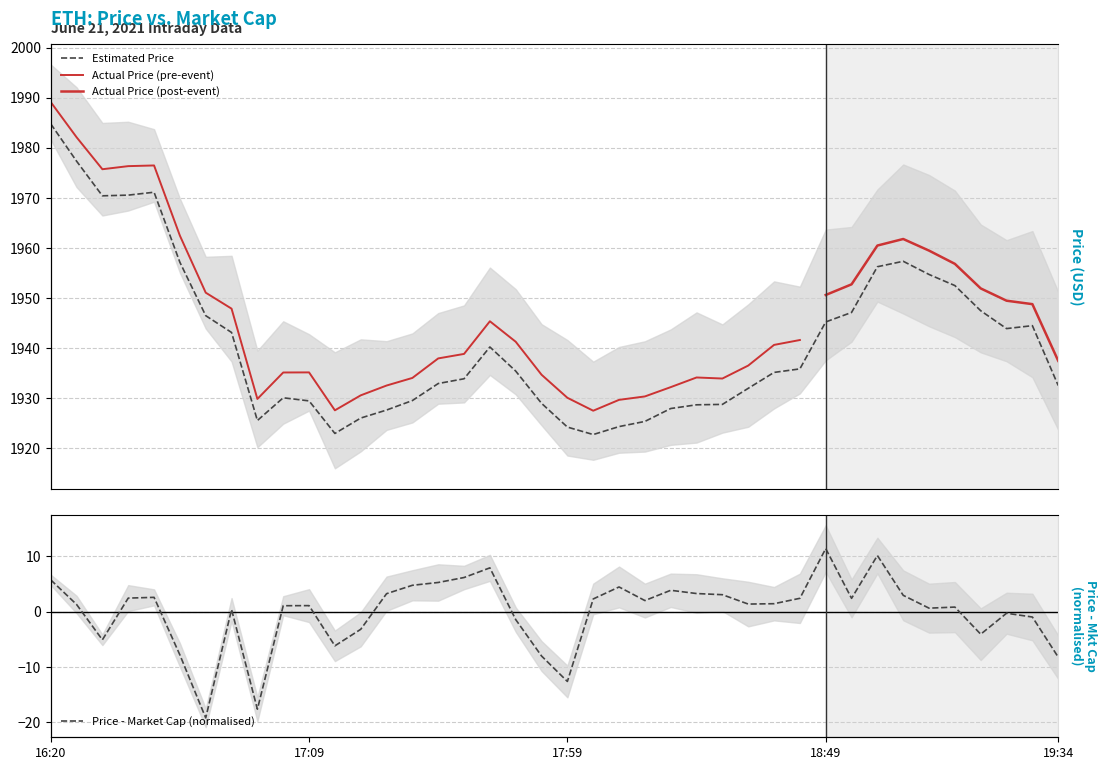

Reading left to right, transcribe all the data shown in this chart.

1984.8	1977.3	1970.4	1970.5	1971.1	1957.1	1946.5	1943.1	1925.6	1930.1	1929.5	1923.0	1926.1	1927.7	1929.6	1933.0	1933.9	1940.2	1935.4	1929.0	1924.3	1922.8	1924.4	1925.4	1928.0	1928.7	1928.8	1932.0	1935.2	1935.9	1945.2	1947.1	1956.3	1957.3	1954.7	1952.5	1947.5	1943.9	1944.5	1932.6